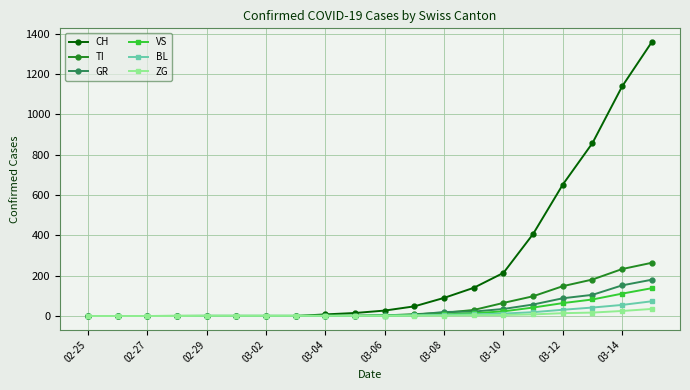

Which series has the largest range (max minus min)?

CH